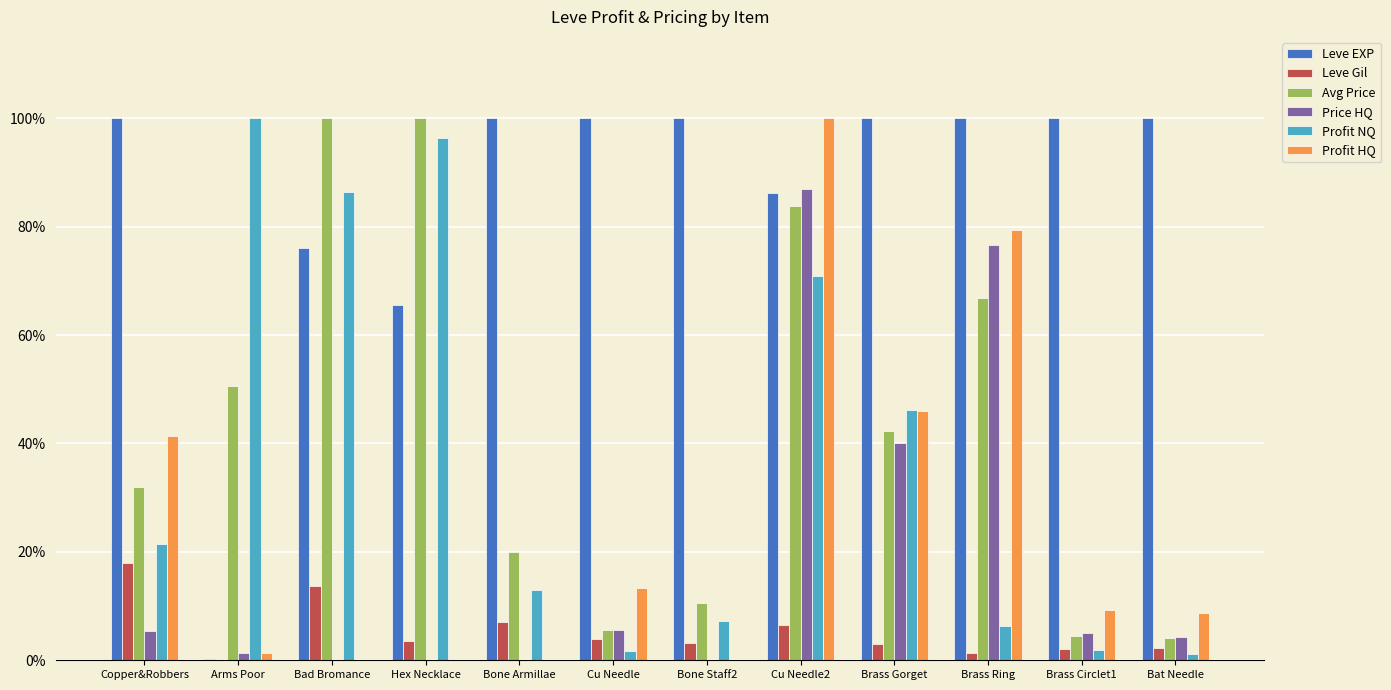

What is the sum of all Avg Price values?

520.1